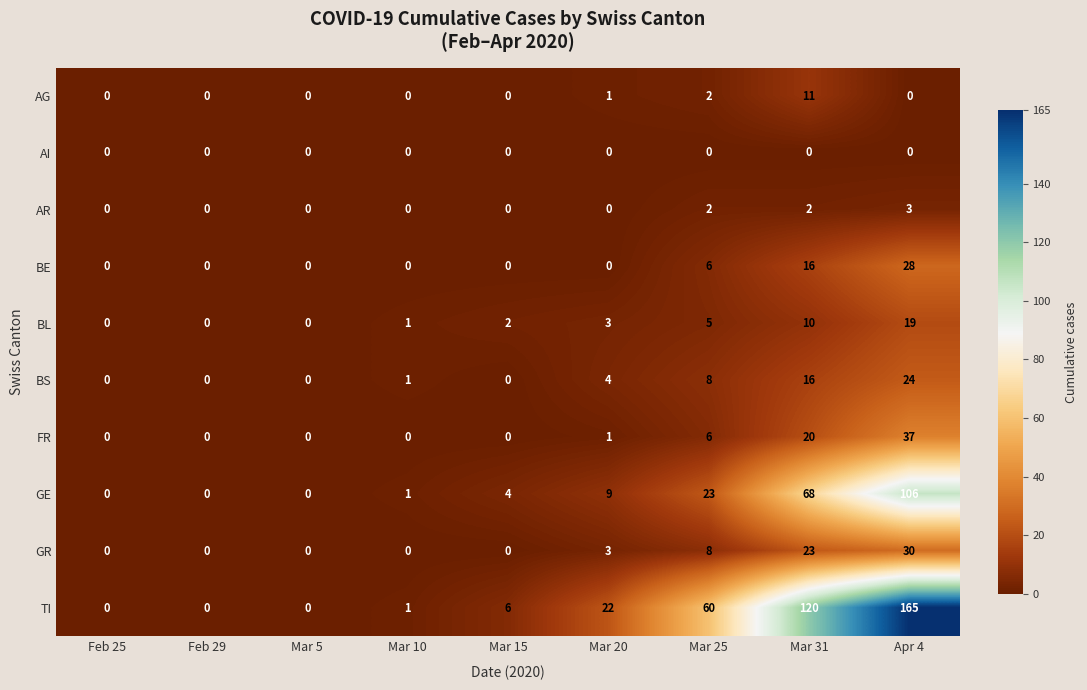

Which category has the highest value across all series?

Apr 4